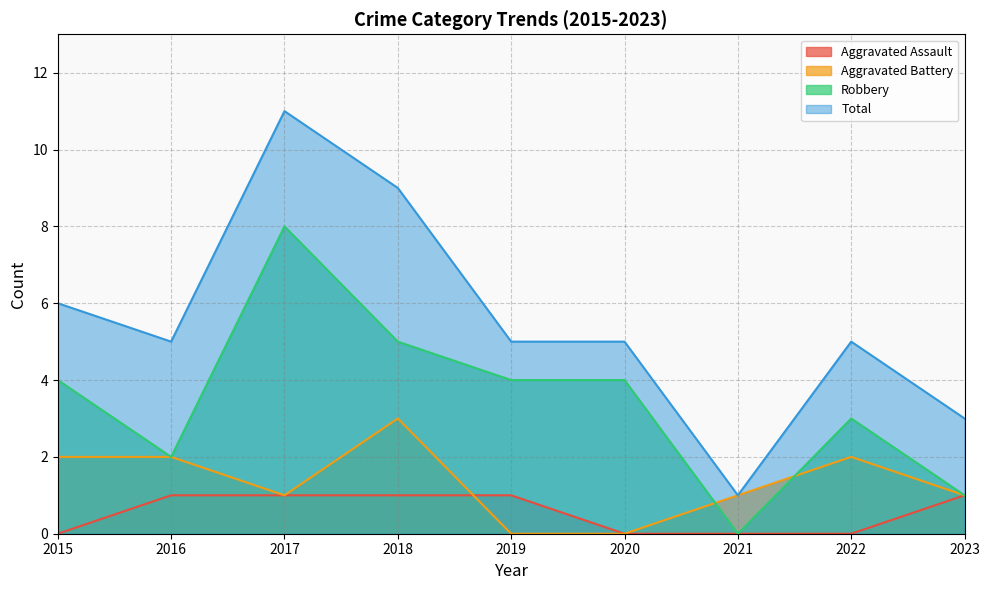

True or false: Aggravated Battery and Total intersect in this chart.

False